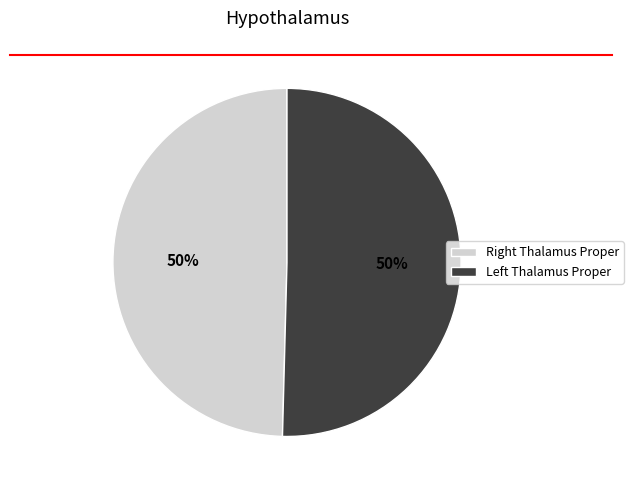

To the nearest percent, what is the average slice percentage?

50%